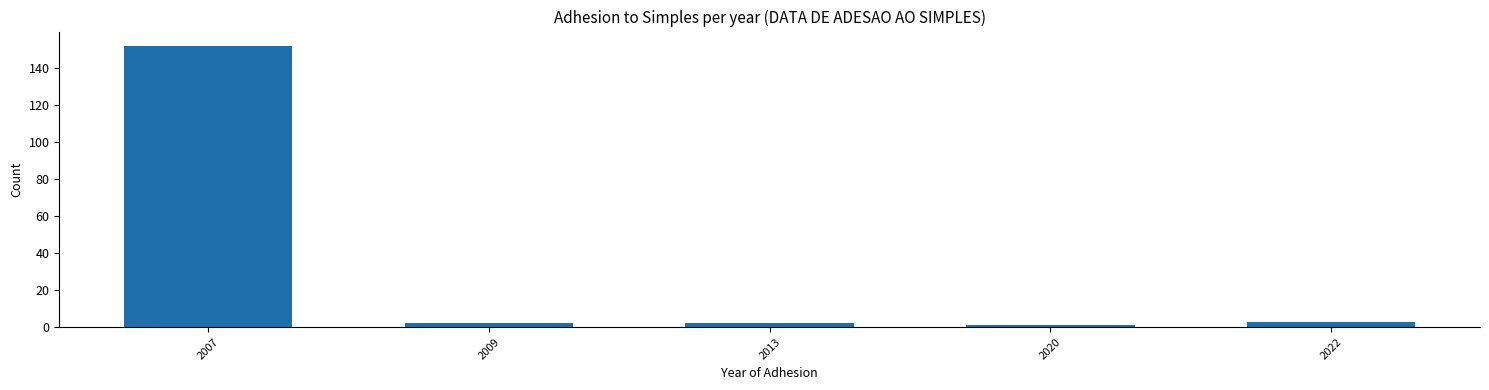

Reading left to right, what are all the values shown in this chart?

2007=152	2009=2	2013=2	2020=1	2022=3